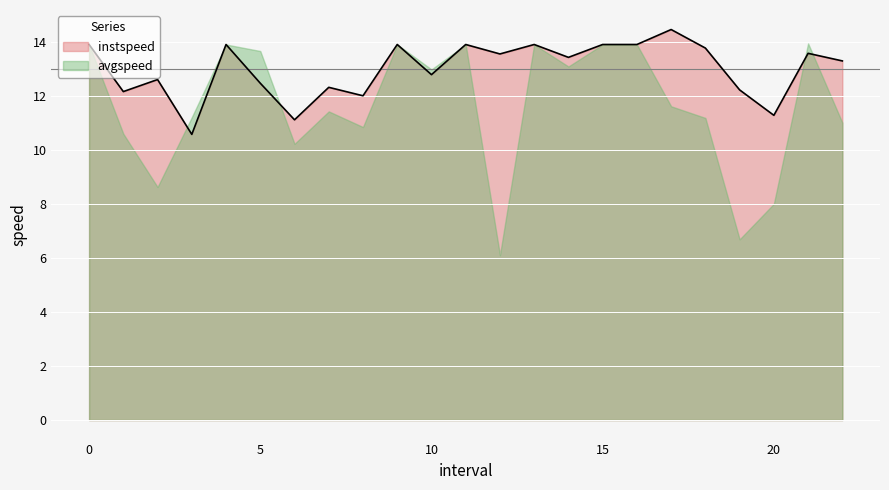

Approximately how many times larger is the value at 19.0 compared to 18.0?

0.9